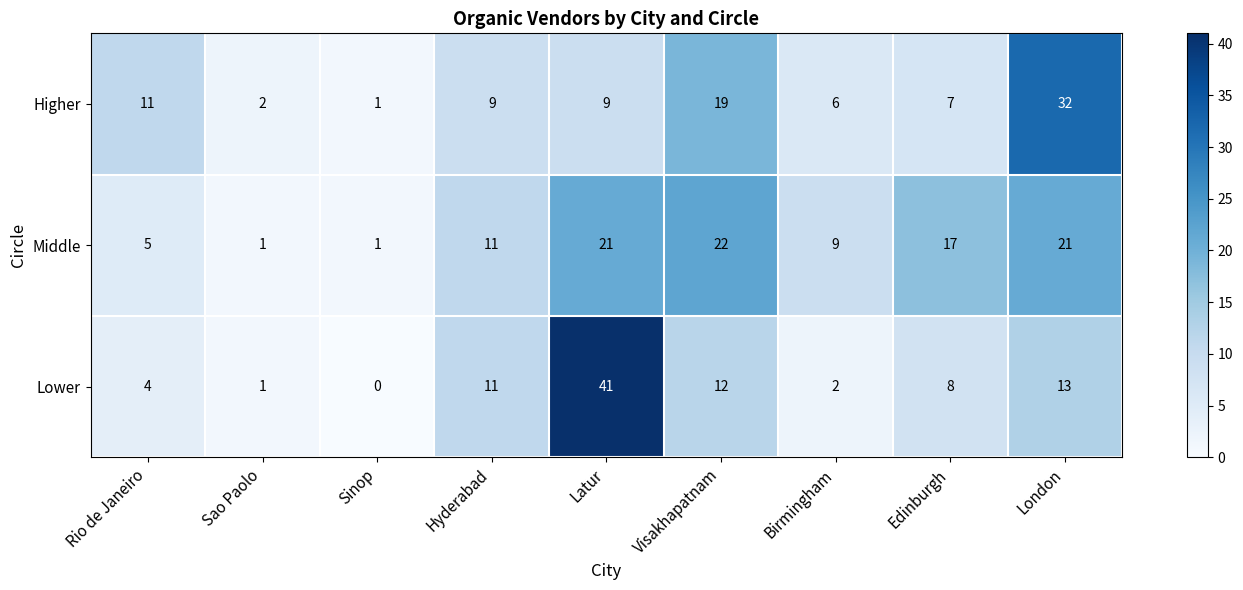

Reading left to right, transcribe all the data shown in this chart.

Higher: 11	2	1	9	9	19	6	7	32
Middle: 5	1	1	11	21	22	9	17	21
Lower: 4	1	0	11	41	12	2	8	13